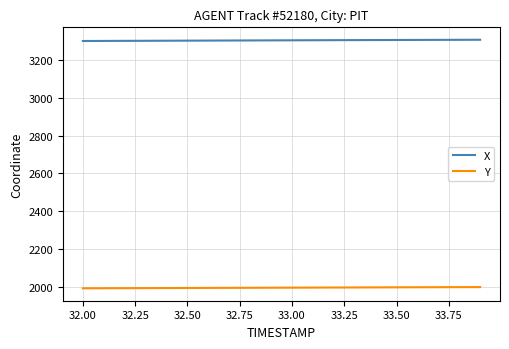

True or false: X and Y cross at least once.

False